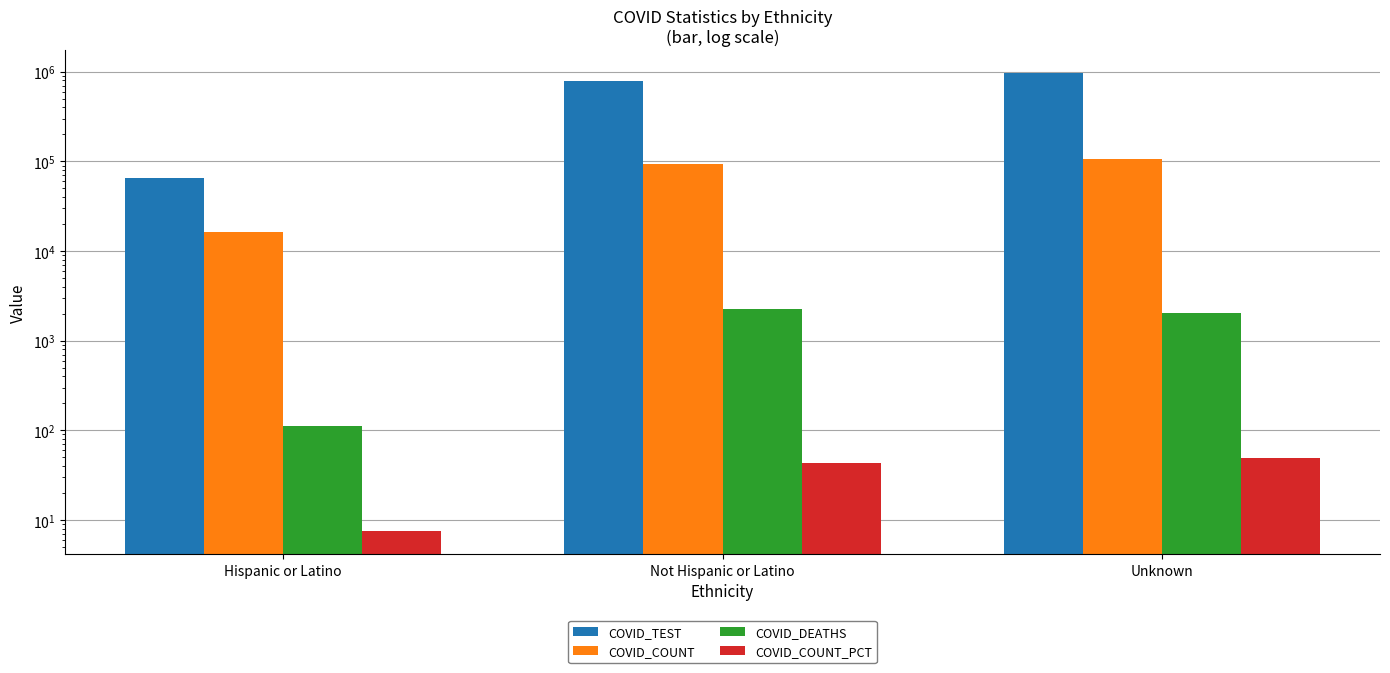

What is the difference between the second highest and minimum values in the COVID_DEATHS series?

1949.0